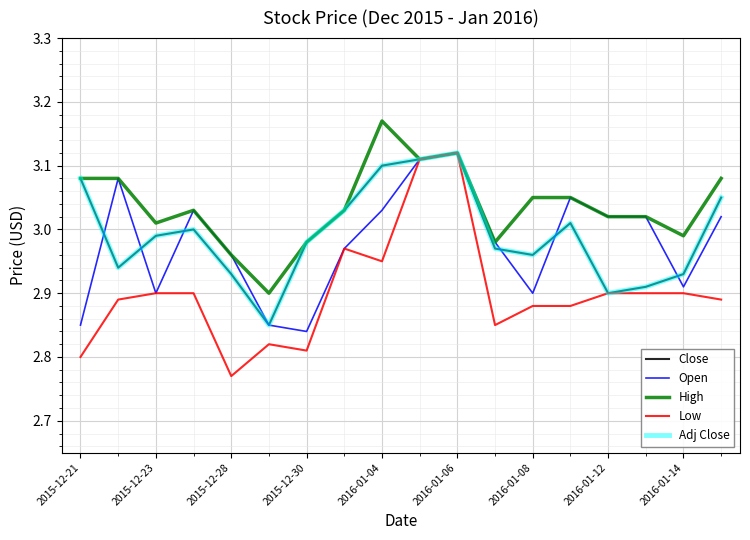

List the series in order of their peak value, lowest first.

Close, Open, Low, Adj Close, High